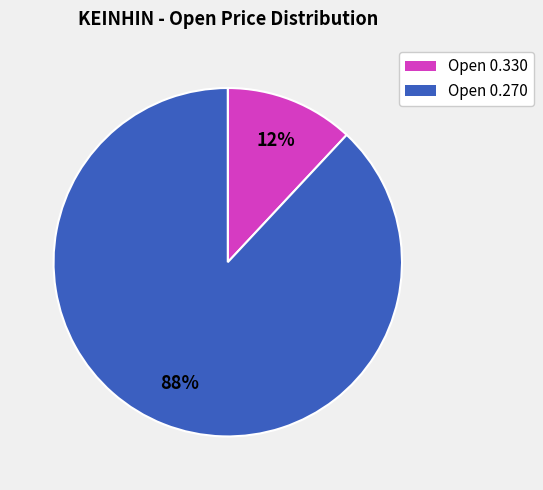

Is there any slice that represents more than half of the pie?

Yes